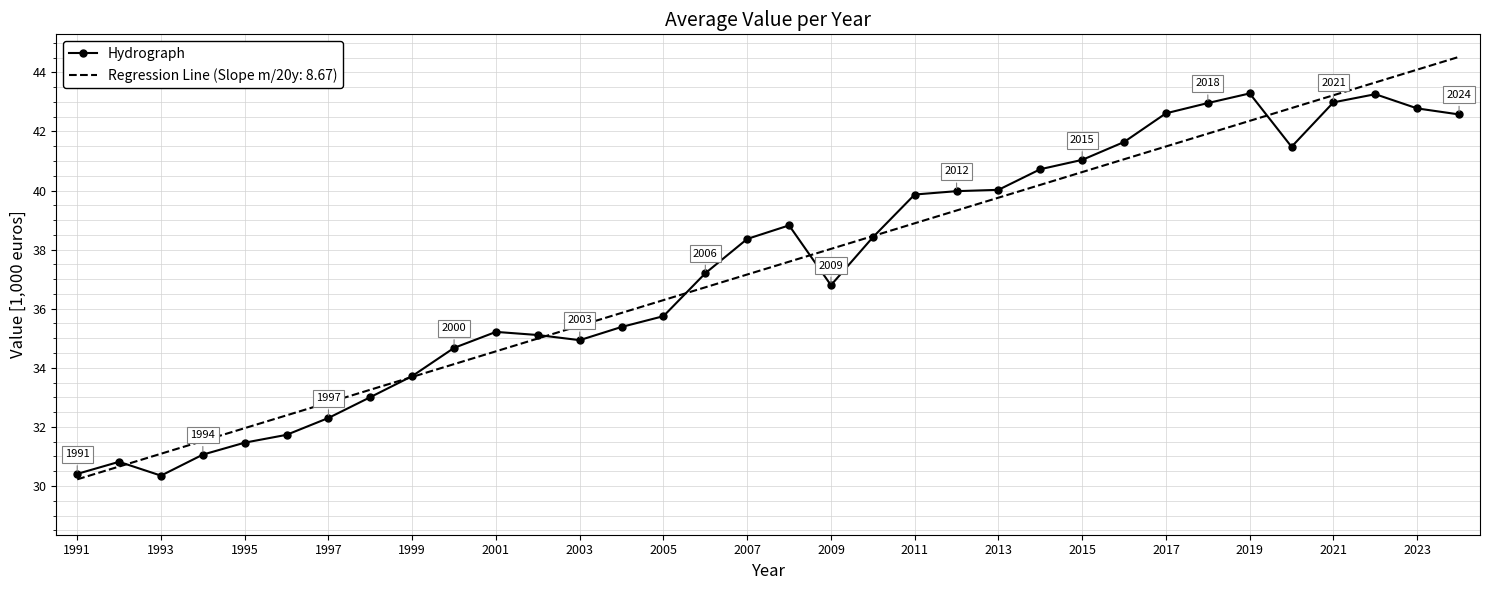

Rank the series by their maximum value, from lowest to highest.

Hydrograph, Regression Line (Slope m/20y: 8.67)